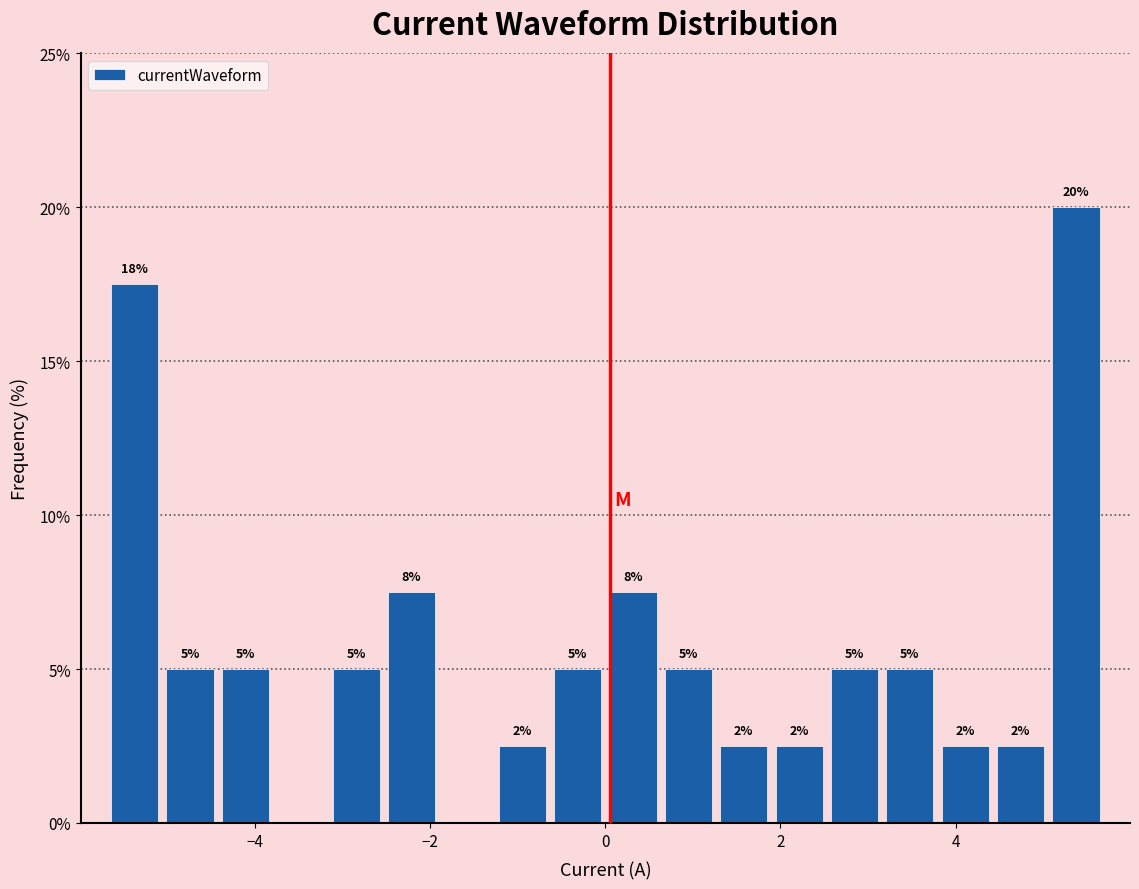

Around what value on the x-axis is the tallest bar? Give the approximate position of its centre, as read against the axis.

5.4